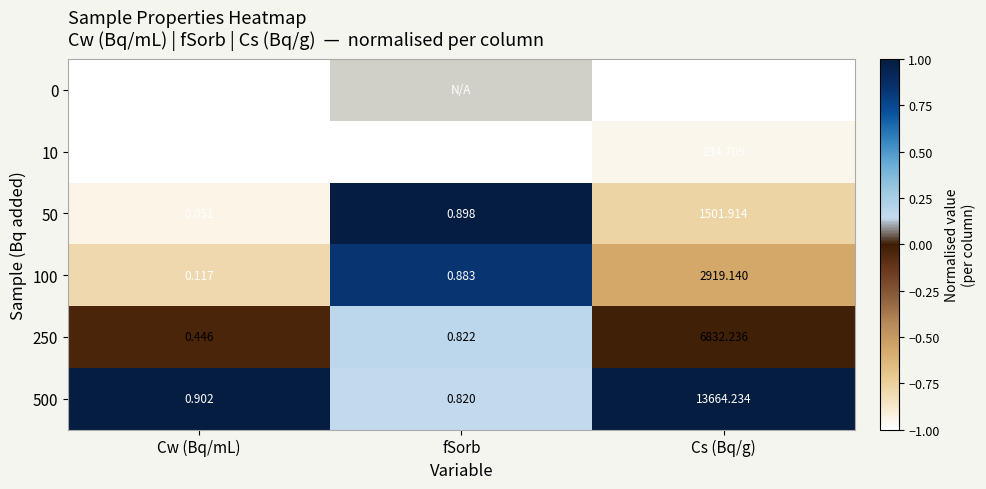

Between fSorb and Cw (Bq/mL), which is larger?

Cw (Bq/mL)